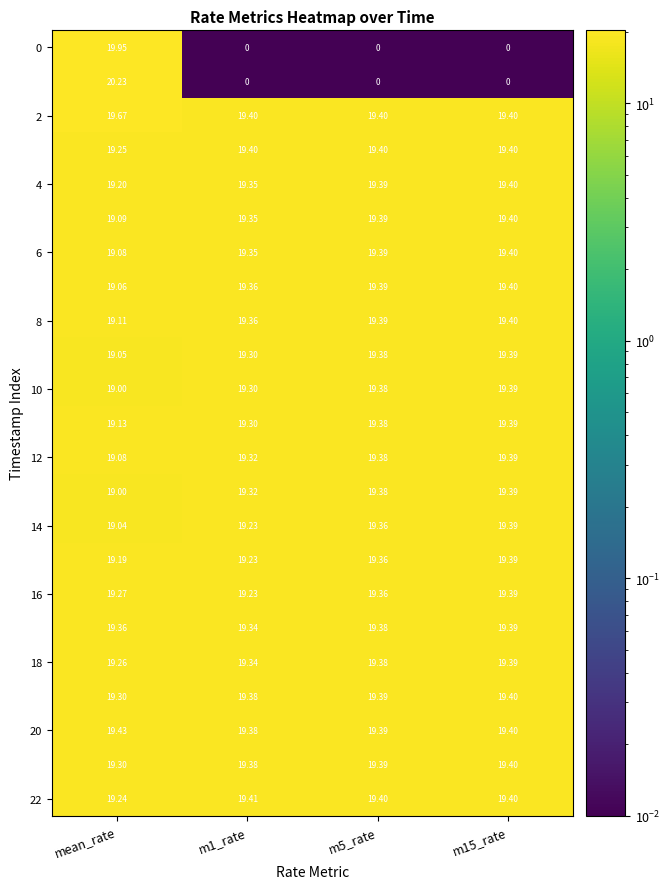

At which category is the sum across all series the highest?

mean_rate